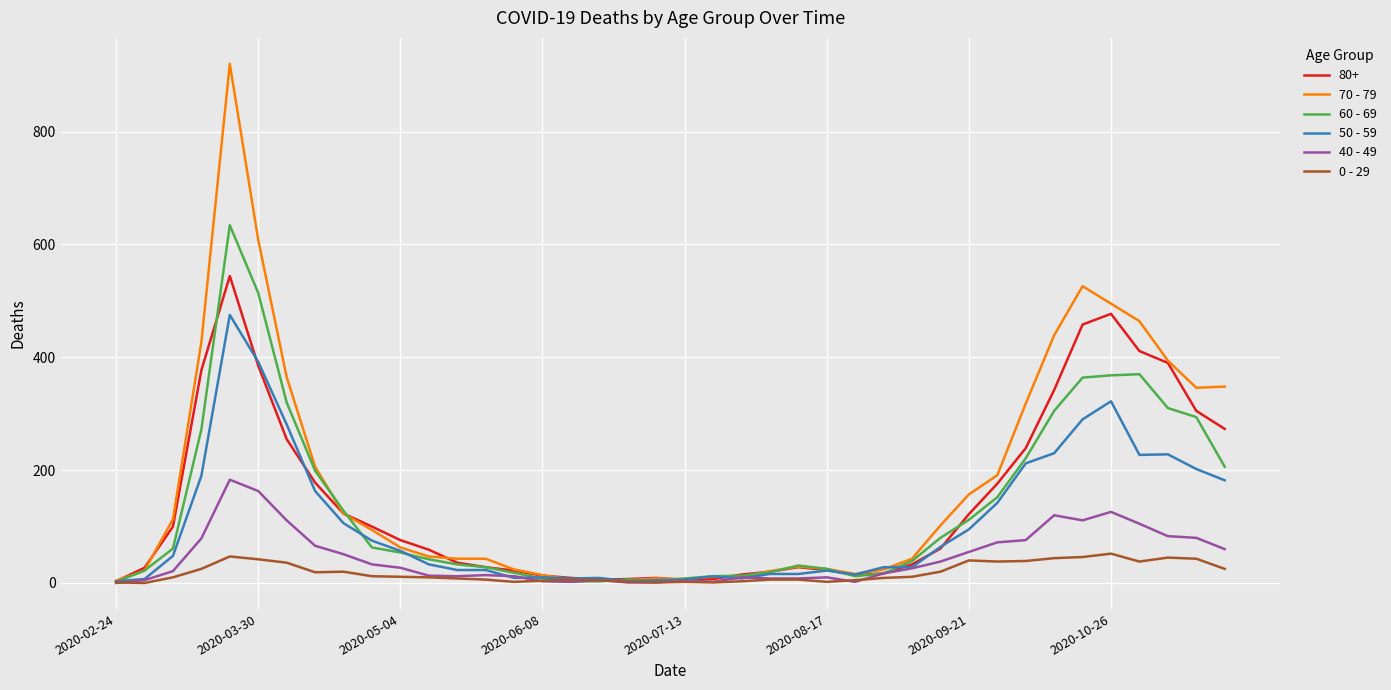

What is the maximum value for 40 - 49?

183